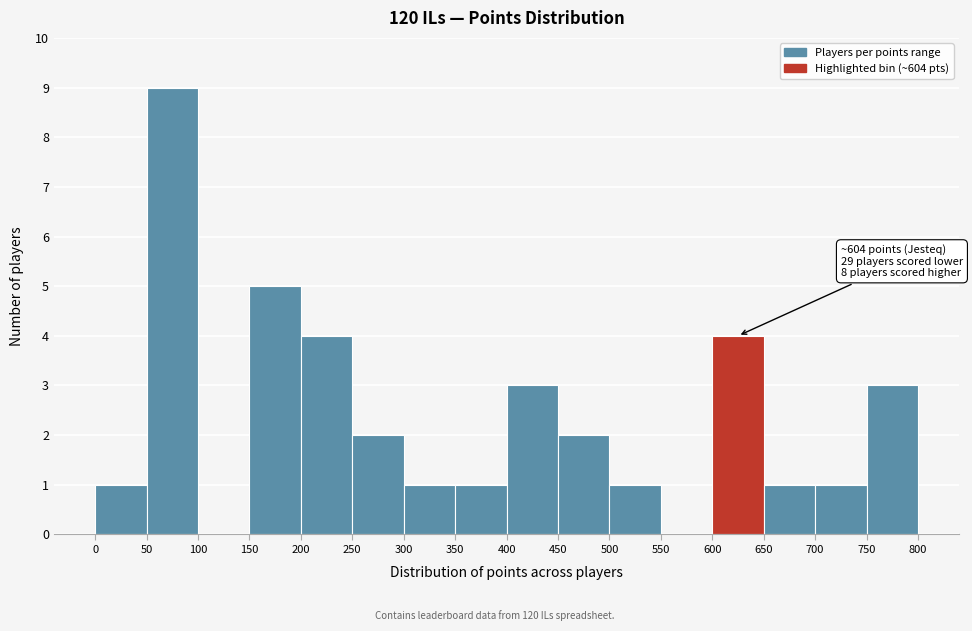

Over which range of the x-axis is the bar tallest?

50 to 100